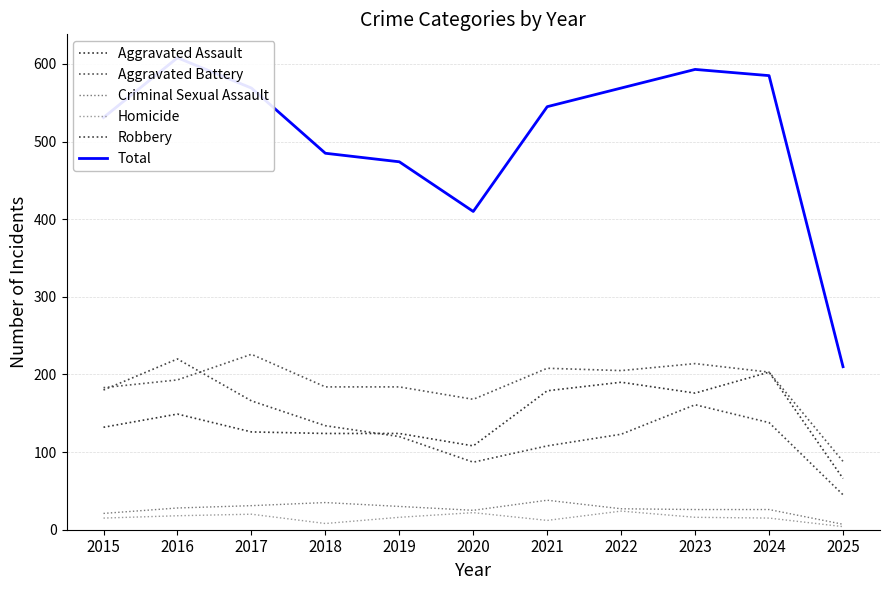

Reading left to right, list all the values displayed in this chart.

Aggravated Assault: 132	149	126	124	124	108	179	190	176	203	66
Aggravated Battery: 183	193	226	184	184	168	208	205	214	203	88
Criminal Sexual Assault: 21	28	31	35	30	25	38	27	26	26	7
Homicide: 15	18	20	8	16	22	12	24	16	15	4
Robbery: 180	220	166	134	120	87	108	123	161	138	45
Total: 531	608	569	485	474	410	545	569	593	585	210